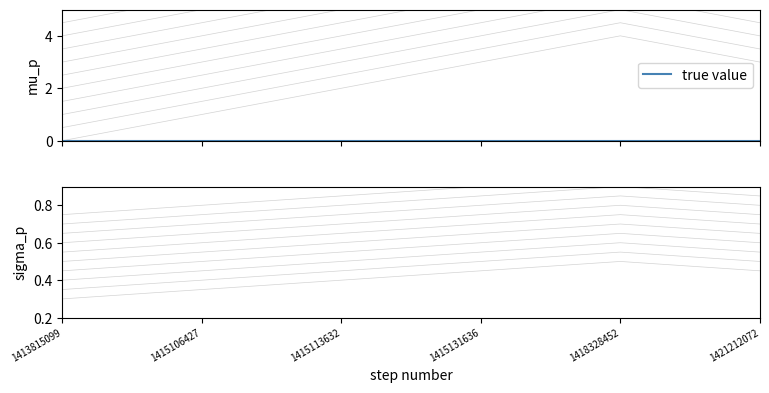

How many data points does each series have?

6